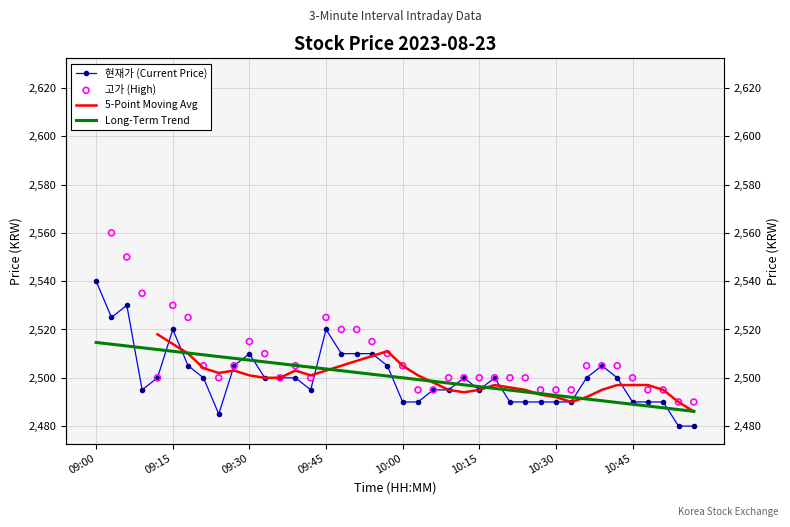

Which series has the largest Y range (max minus min)?

고가